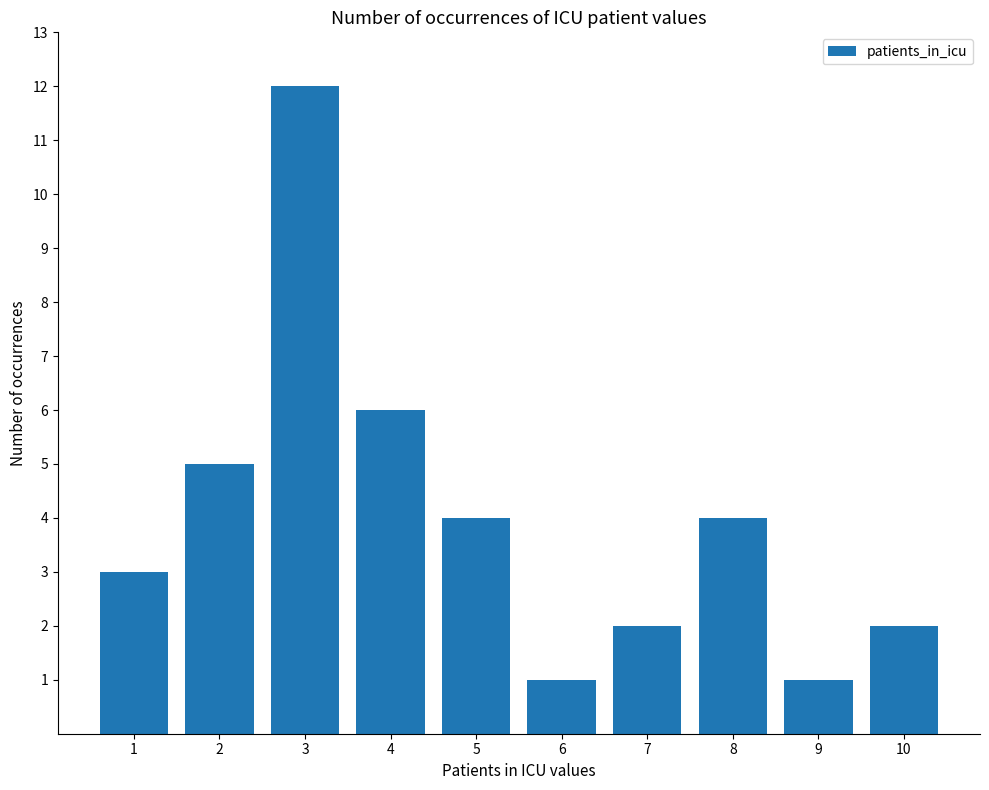

What is the ratio of the value at 9 to the value at 4?

0.2